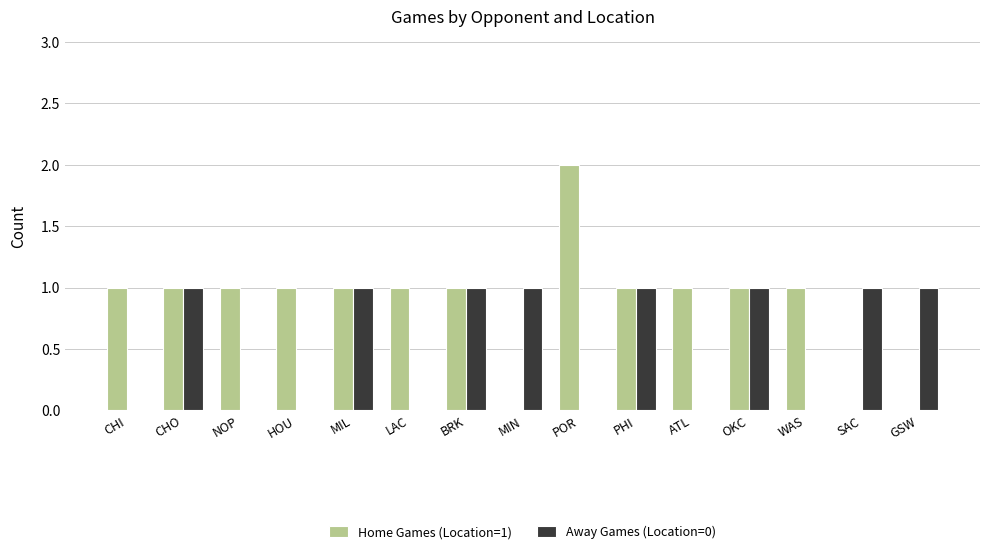

Which series has the largest total across all categories?

Home Games (Location=1)